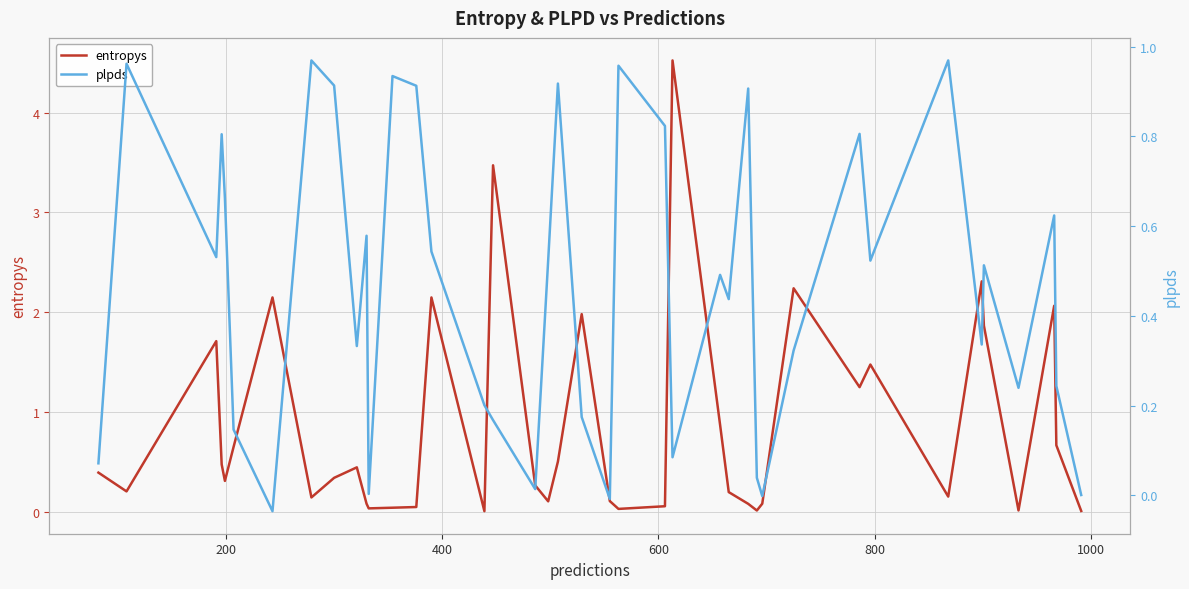

Is it true that plpds equals 0.4 at 38?

False